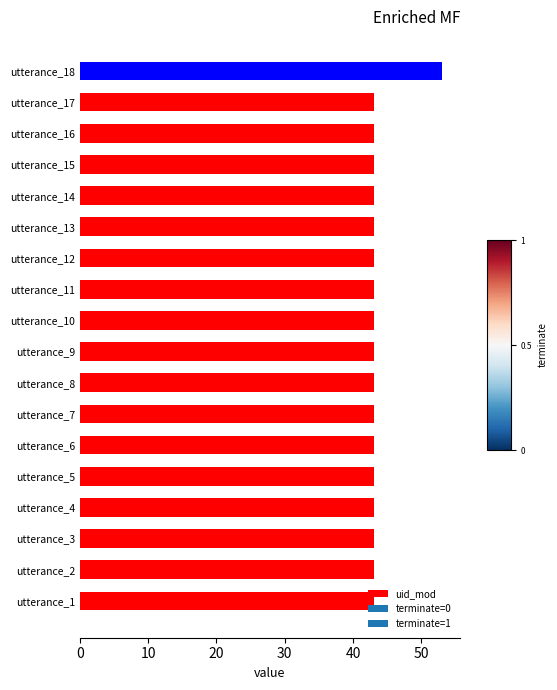

Approximately how many times larger is the value at utterance_10 compared to utterance_2?

1.0